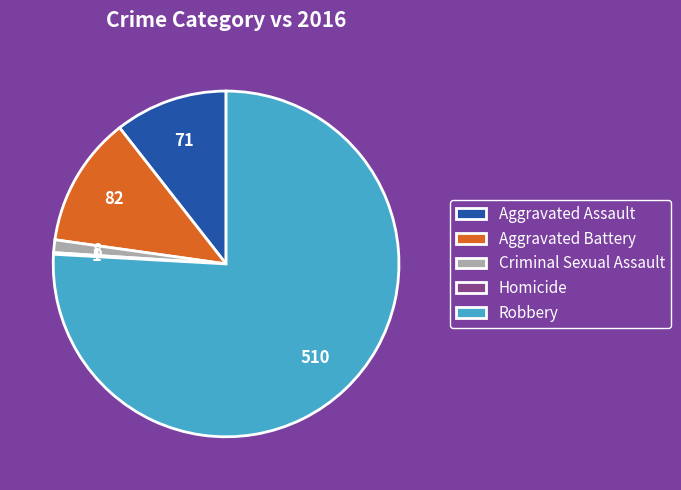

Is it true that Aggravated Assault is 24% of the pie?

False